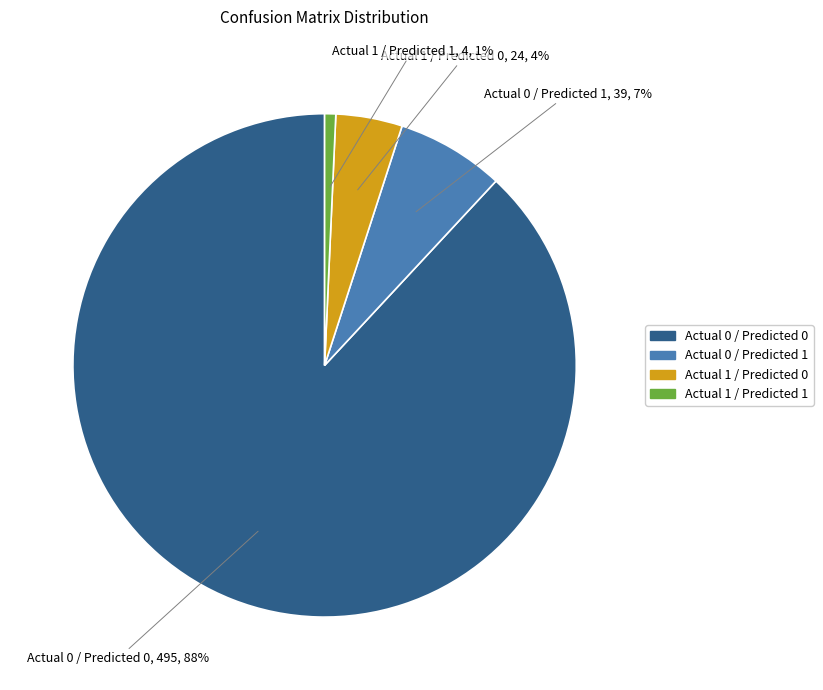

Does Actual 0 / Predicted 0 account for over 50% of the chart?

Yes